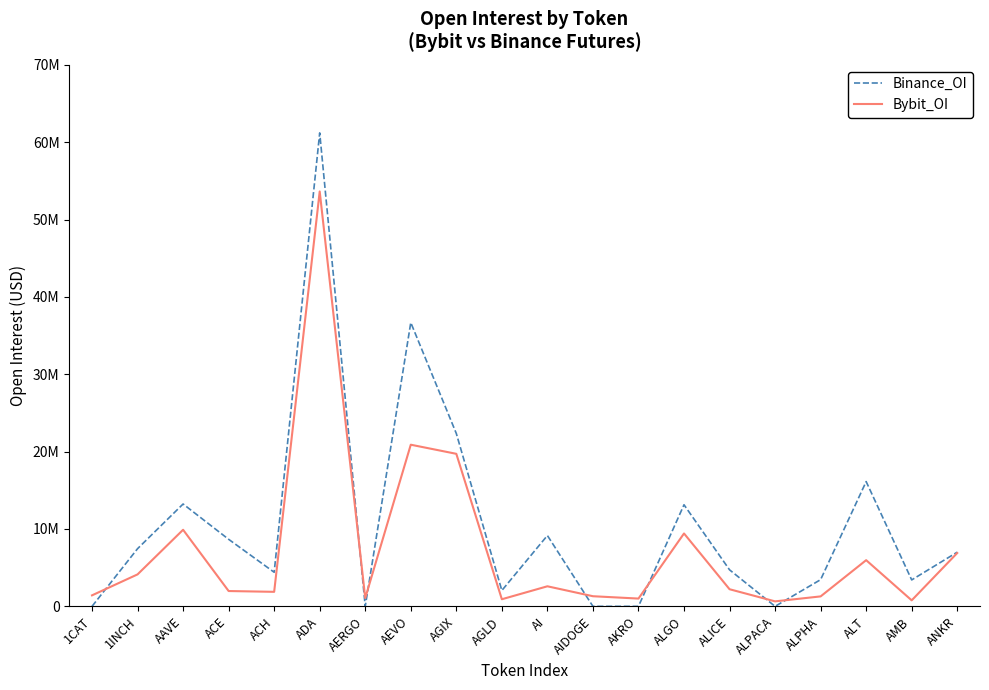

How many times do Bybit_OI and Binance_OI cross each other?

7